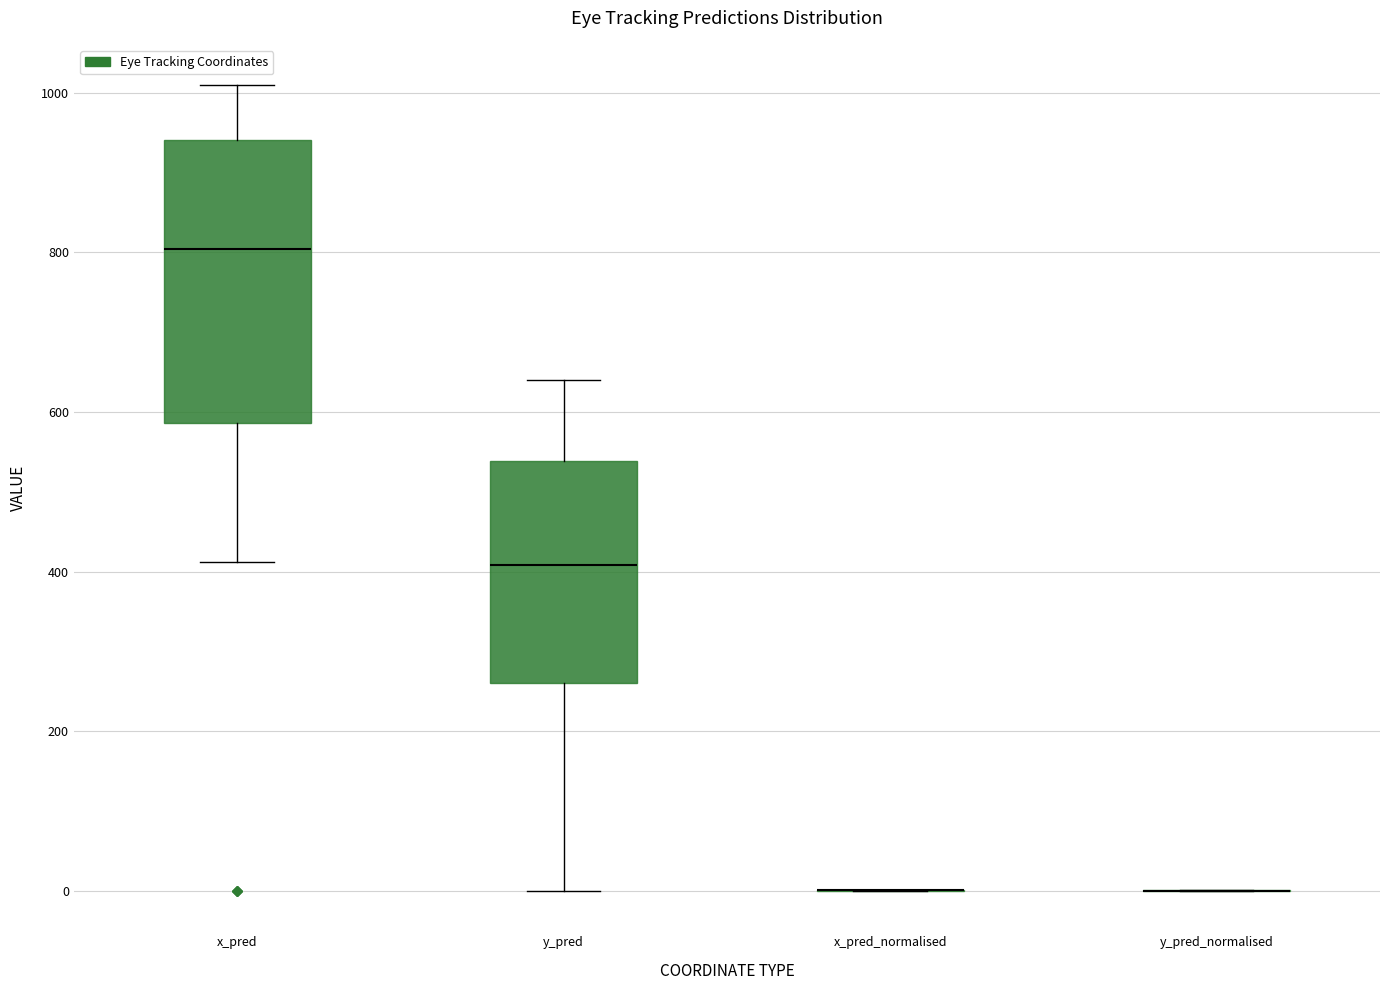

Reading left to right, transcribe this box plot: for each box, give where its median line is, the range the box spans, and where its two whiskers end, as read against the y-axis. The values are not printed on the chart, so give them approximately, as read against the axis.

x_pred: median 800, box 580 to 940, whiskers 420 to 1000
y_pred: median 400, box 260 to 540, whiskers 0 to 640
x_pred_normalised: box collapsed to a line at 0, whiskers 0 to 0
y_pred_normalised: box collapsed to a line at 0, whiskers 0 to 0